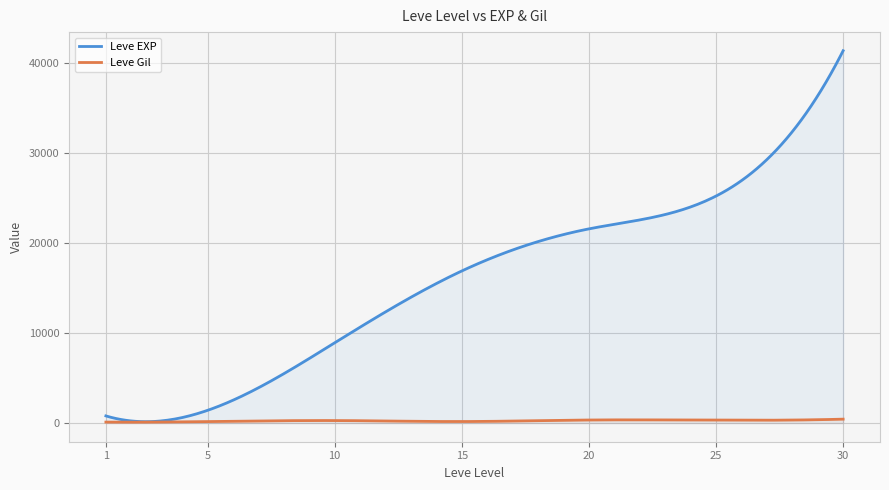

True or false: Leve EXP and Leve Gil intersect in this chart.

False